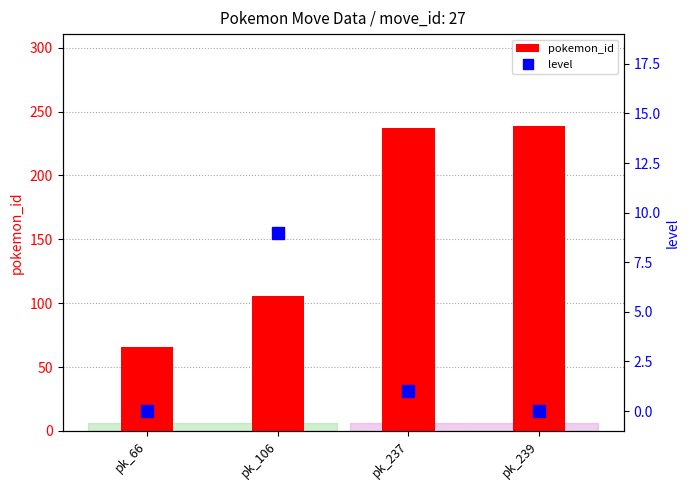

Between pk_106 and pk_237, which series saw the biggest shift?

pokemon_id